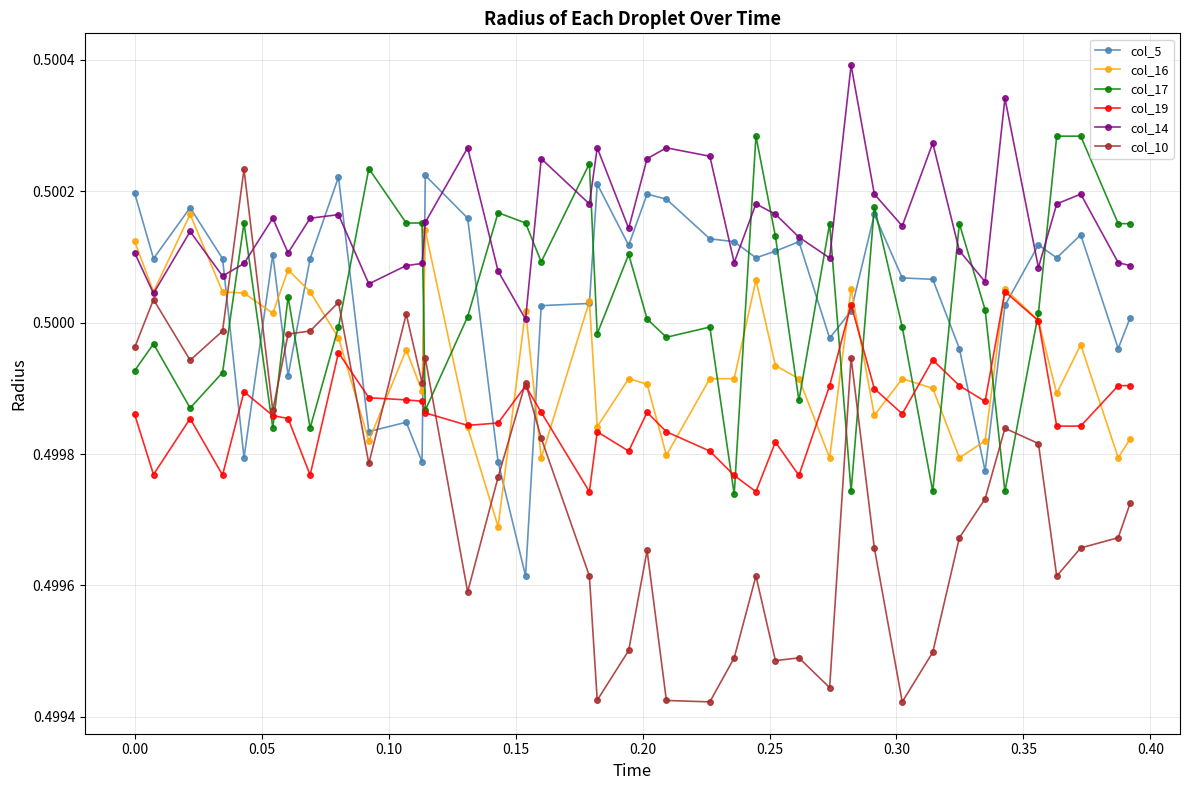

Does the chart have visible grid lines?

Yes